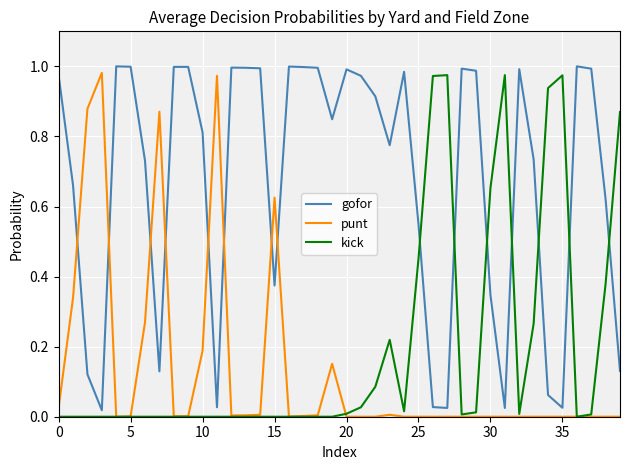

How many intersections are there between punt and gofor?

8